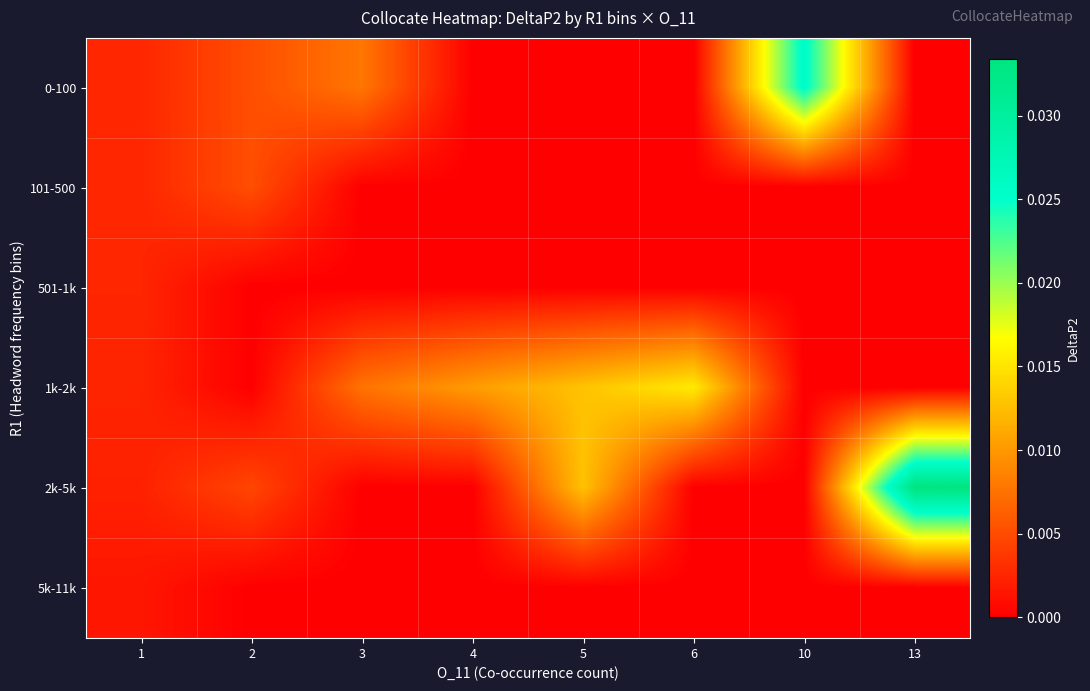

Between 13 and 6, which is larger?

13